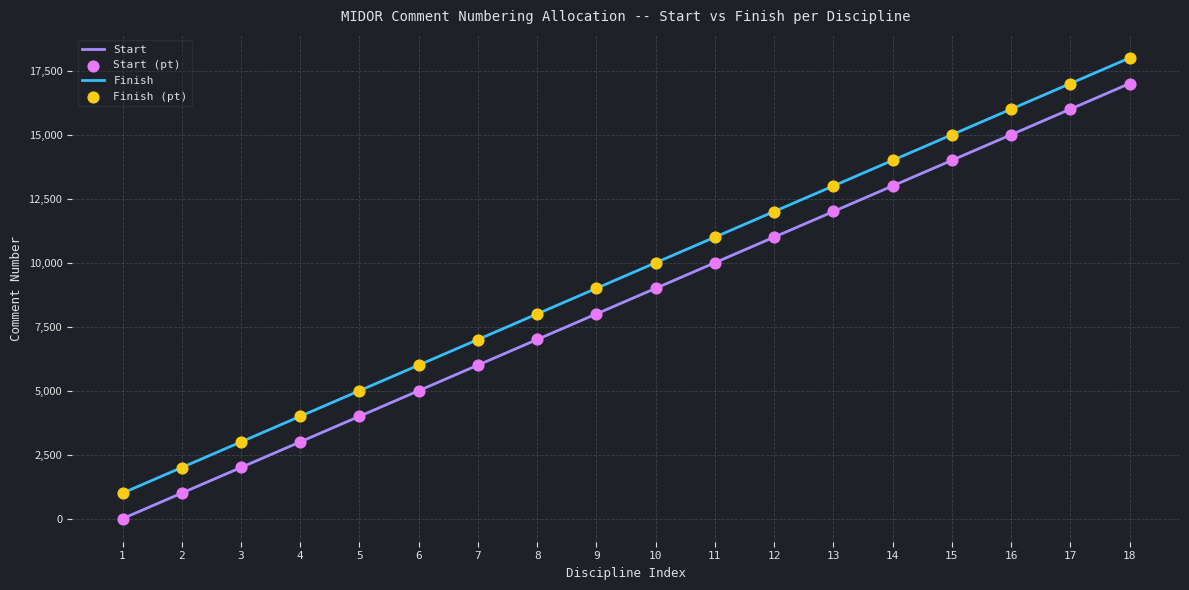

What is the difference between the maximum and minimum values in the Finish series?

17000